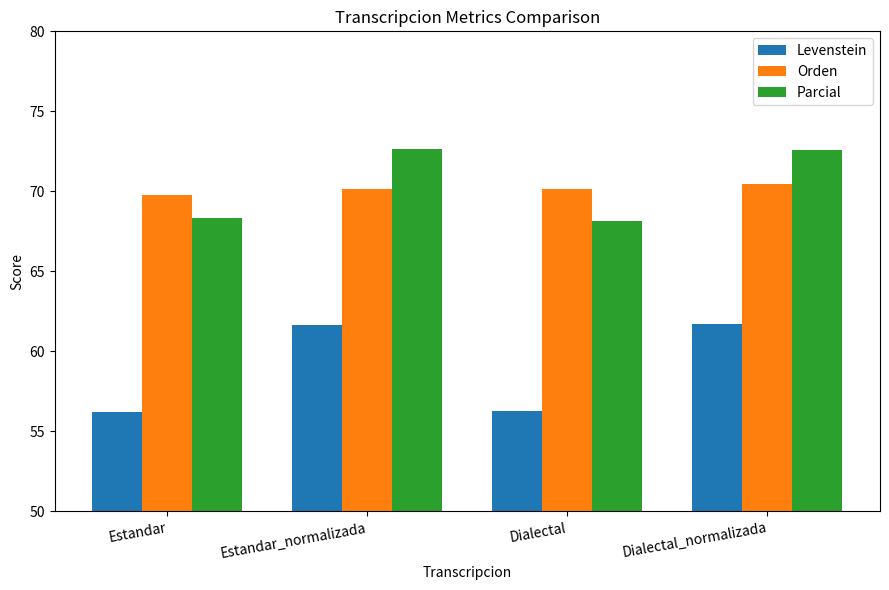

What is the total value across all series at Estandar_normalizada?

204.4